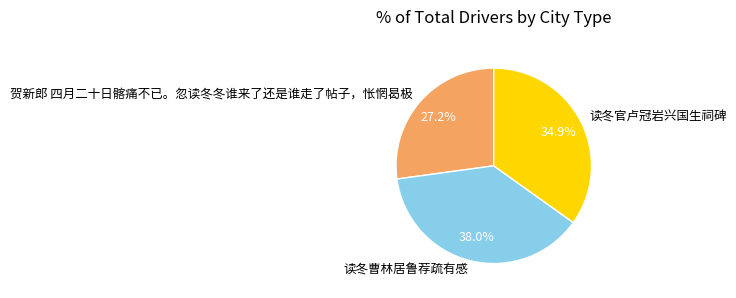

What is the total percentage of 贺新郎 四月二十日髂痛不已。忽读冬冬谁来了还是谁走了帖子，怅惘曷极 and 读冬曹林居鲁荐疏有感?

65.1%